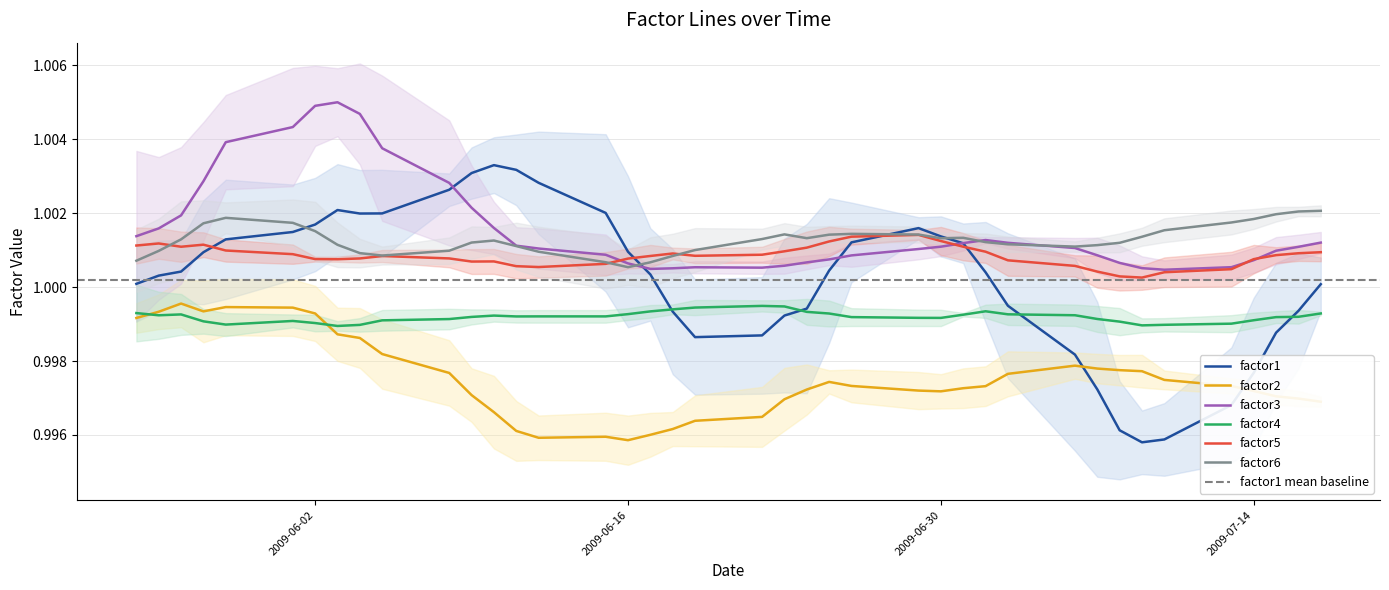

At how many categories does at least one series exceed 0?

40